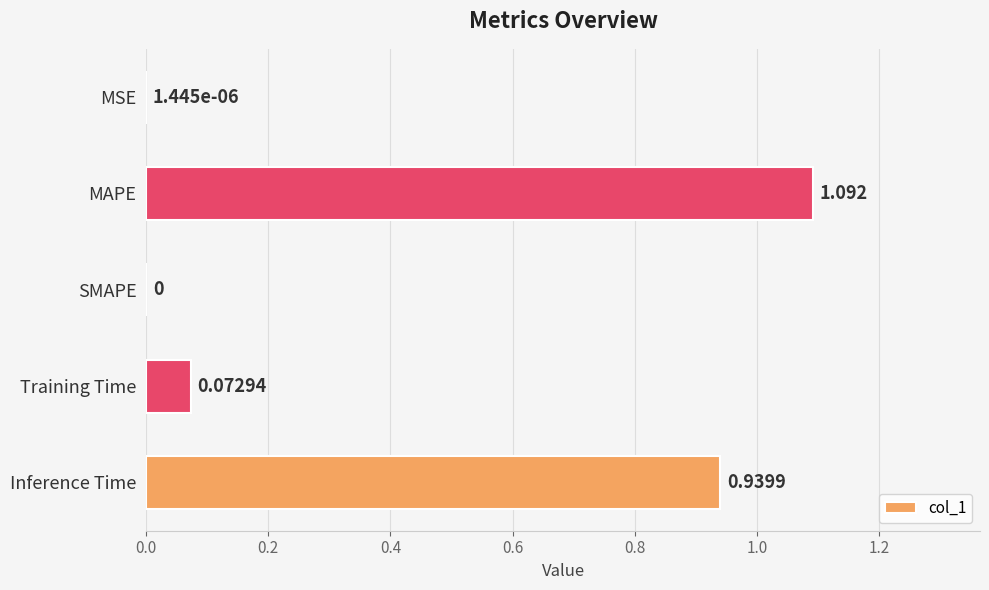

Between Training Time and SMAPE, which is larger?

Training Time